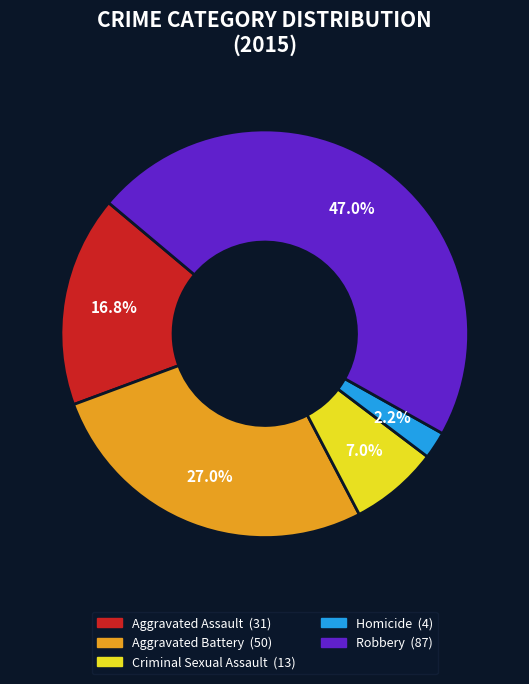

Is there any slice that represents more than half of the pie?

No